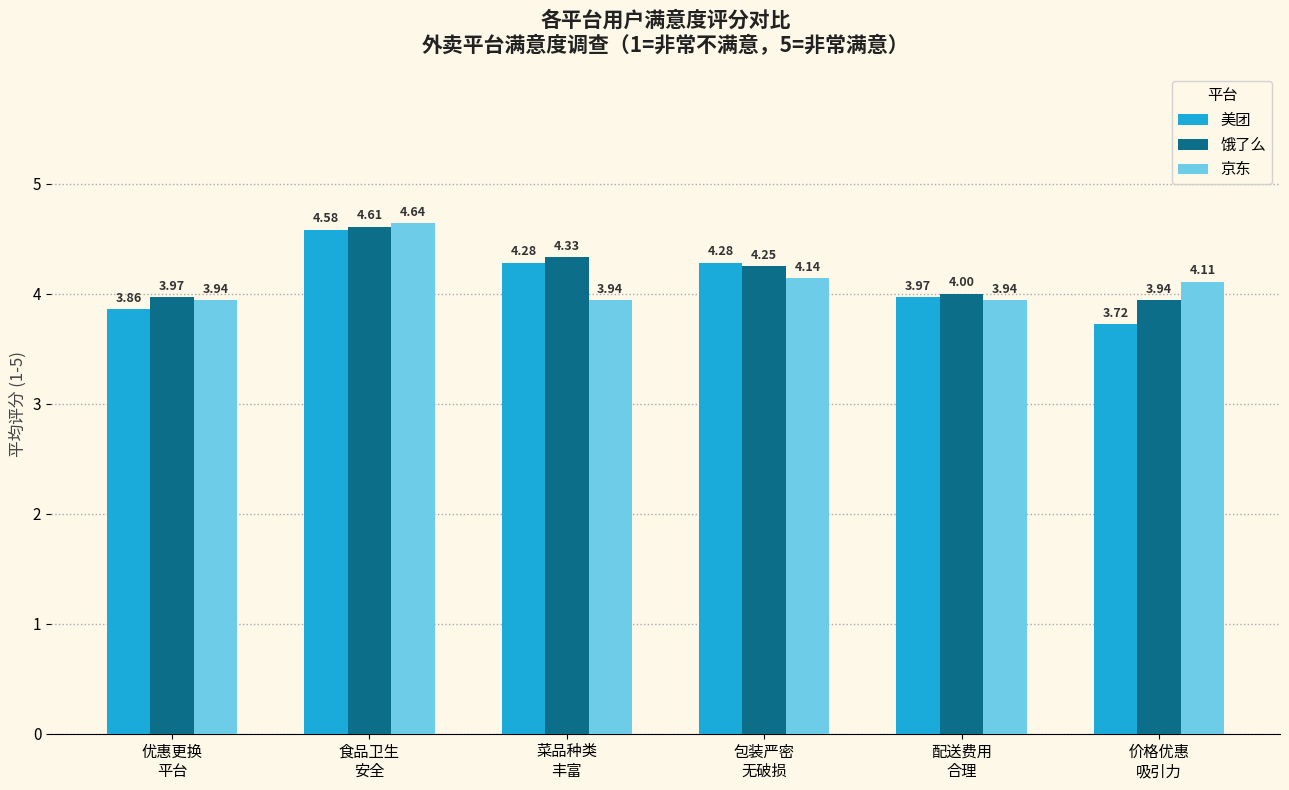

Which series has the largest total across all categories?

饿了么